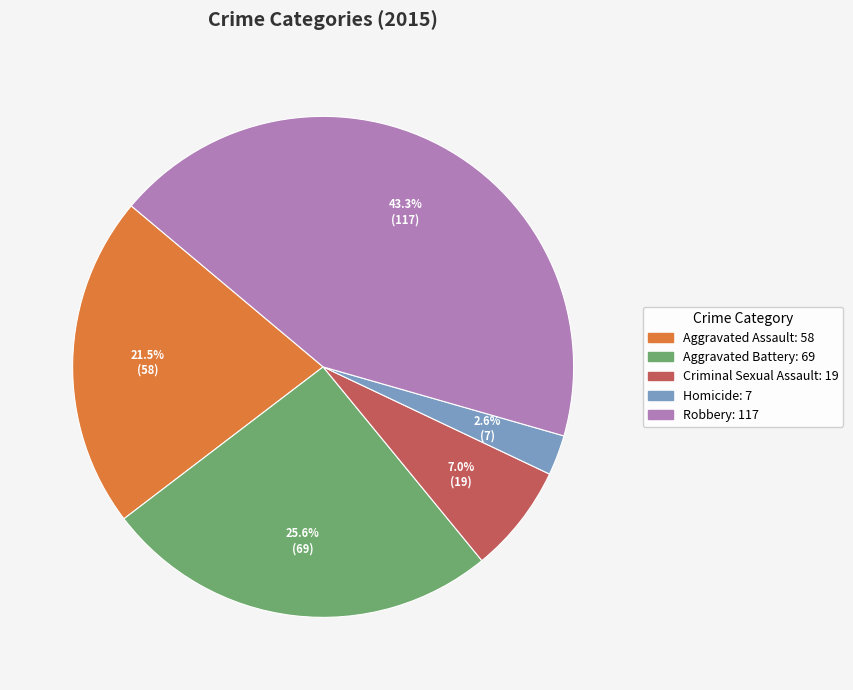

Is it true that Aggravated Assault is 27% of the pie?

False